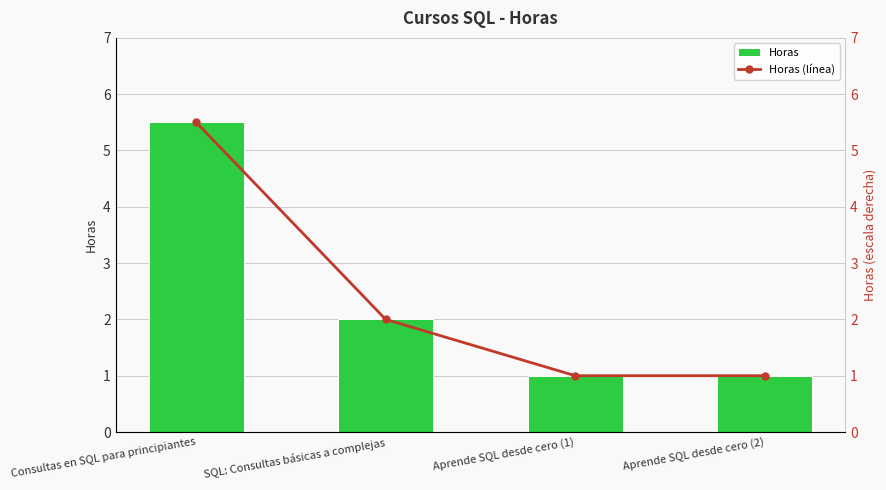

Count the Horas values in the range 1 to 5.

3